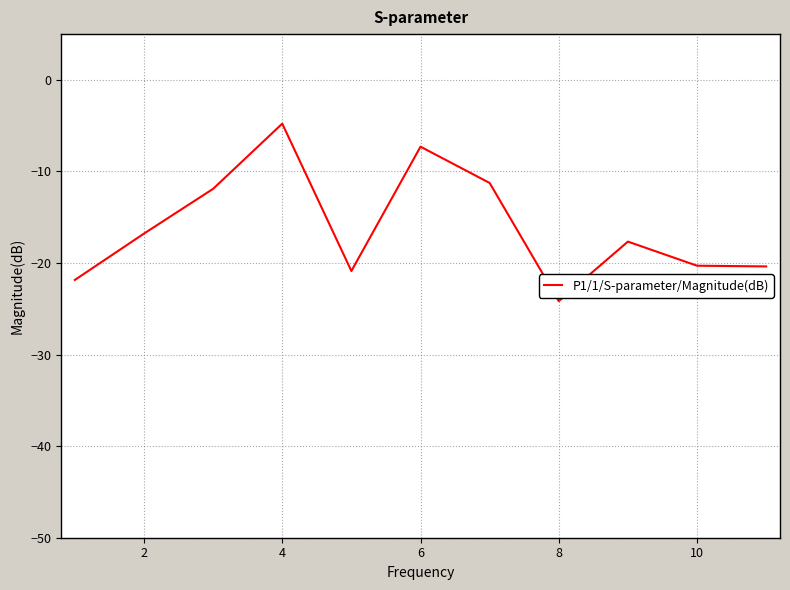

What is the maximum value shown in the chart?

-4.8